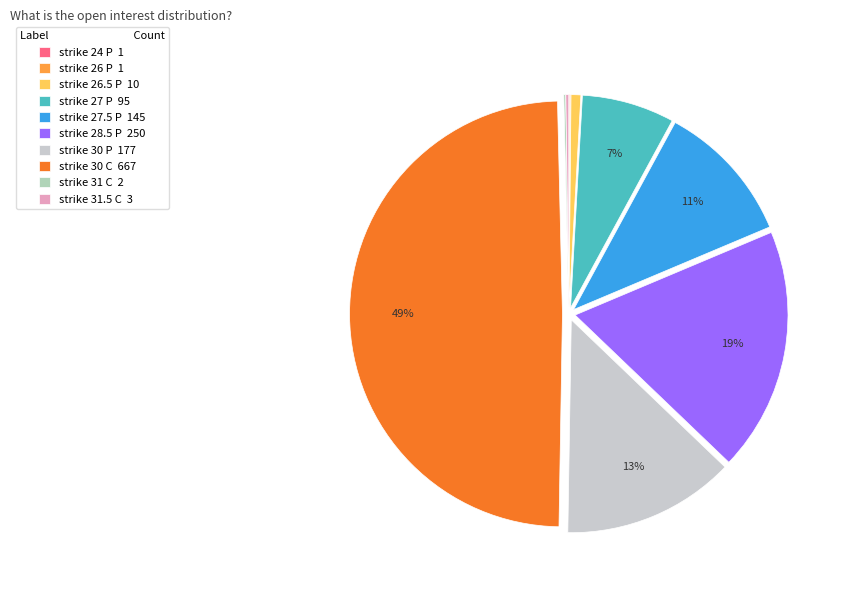

What is the total percentage of strike 27 P and strike 28.5 P?

25.5%